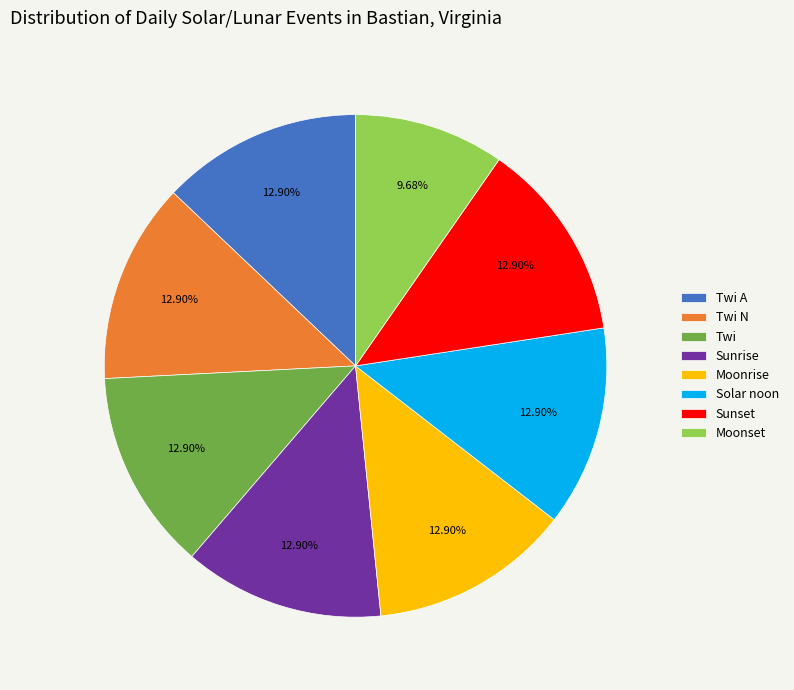

What is the smallest slice in the pie chart?

Moonset